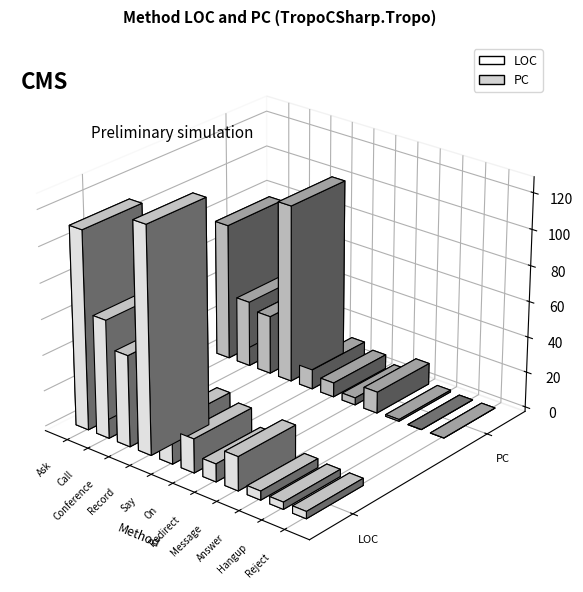

How many distinct data groups are displayed?

2